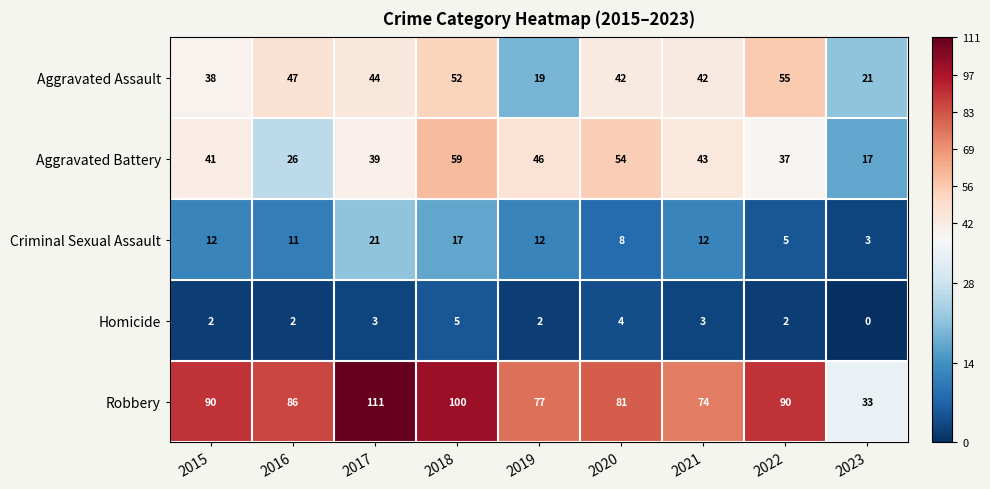

What is the minimum value for Criminal Sexual Assault?

3